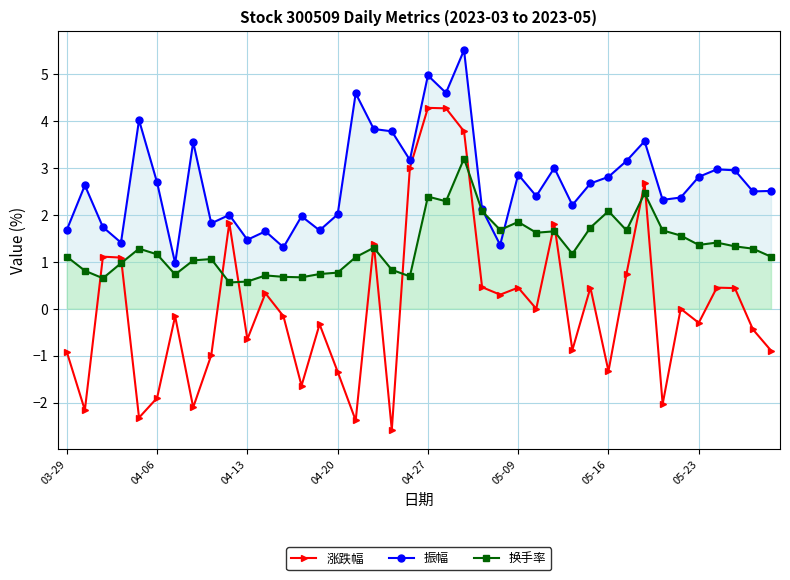

The value of 振幅 at 05-09 is 0.7. True or false?

False